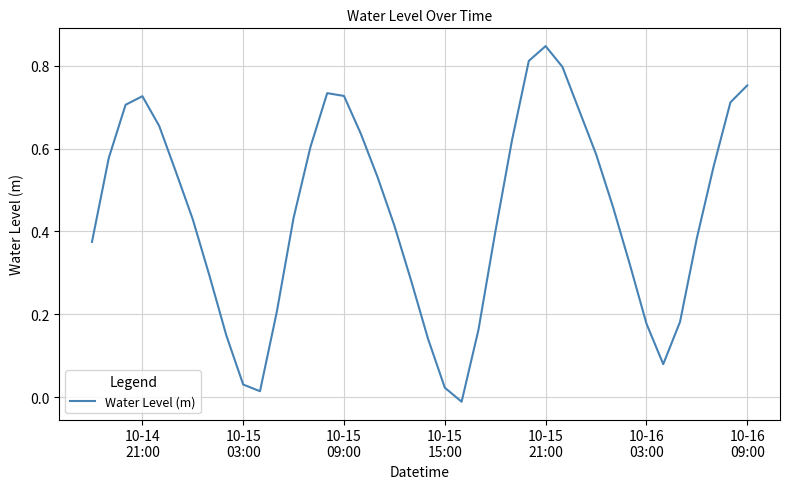

What is the difference between the maximum and minimum values?

0.9